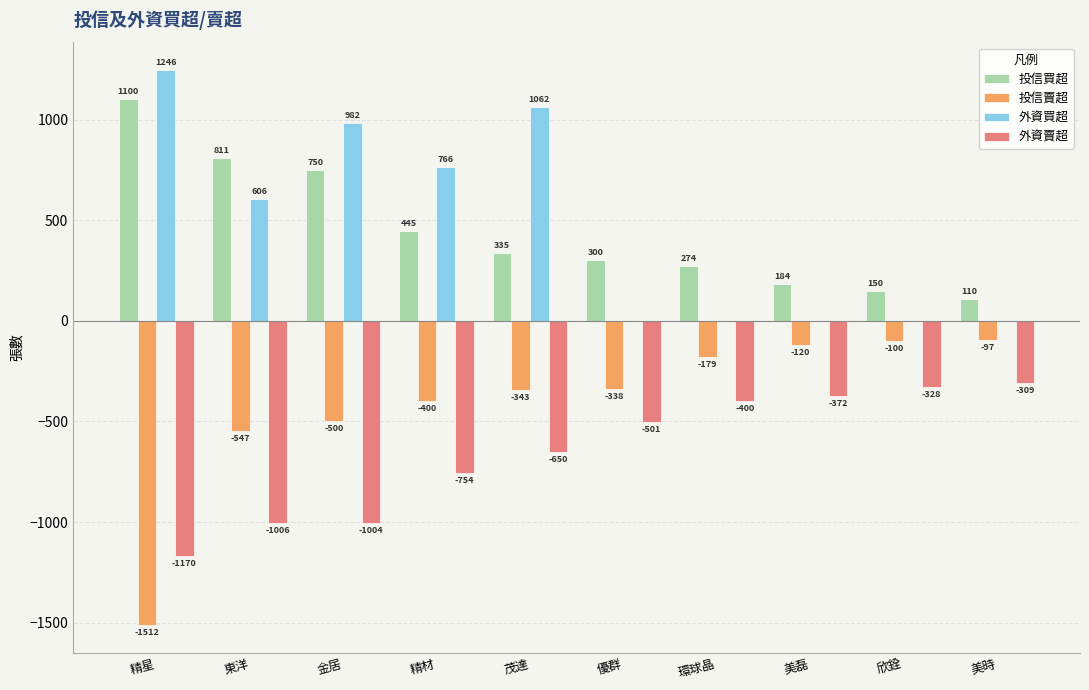

Which series changed the most between 優群 and 欣銓?

投信賣超